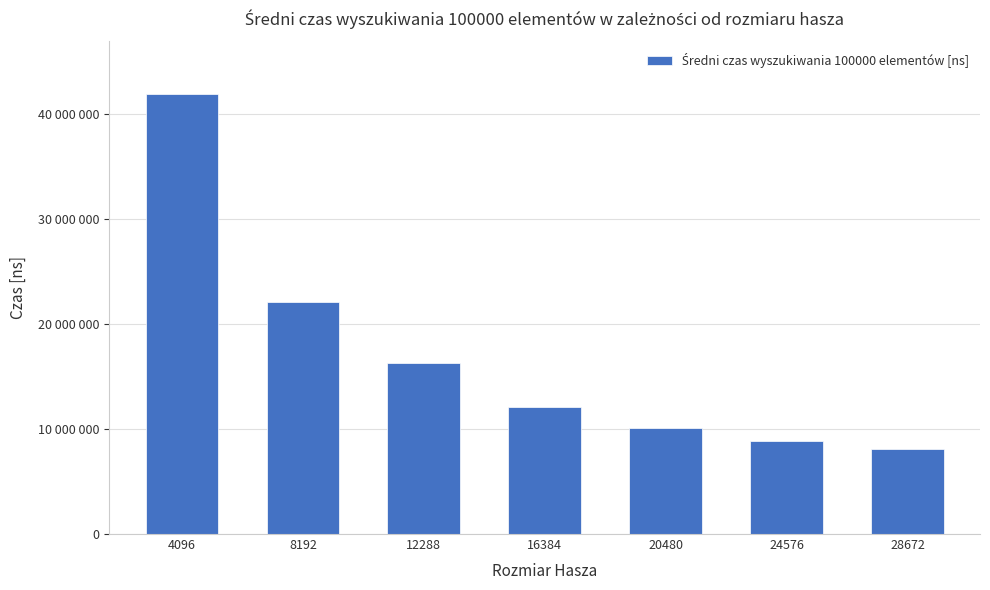

Are the bars horizontal?

No